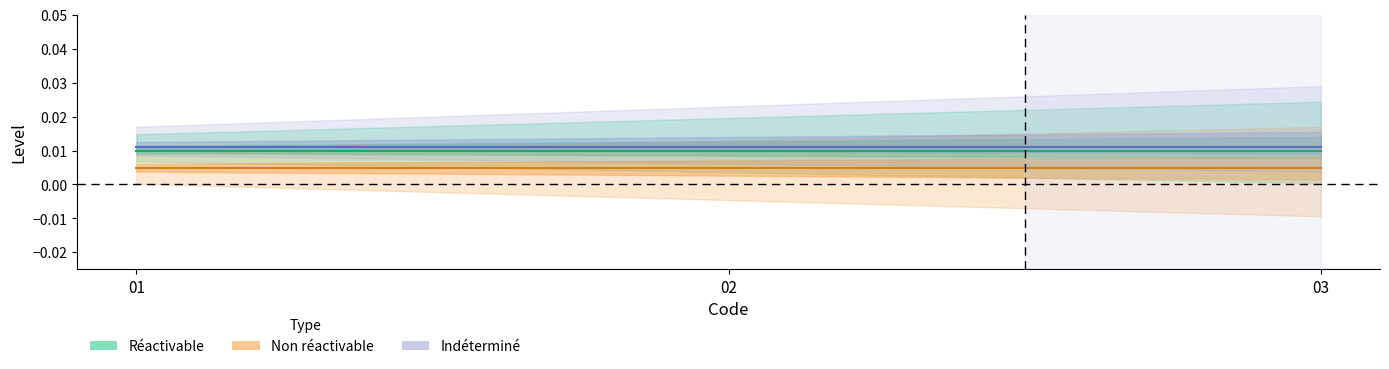

Which has a higher value, 2 or 0?

2